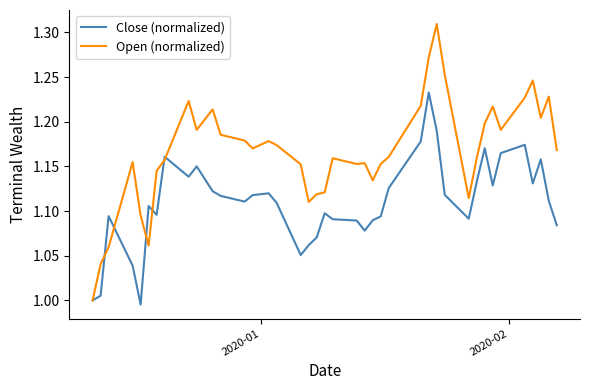

Which series has the largest total across all categories?

Open (normalized)